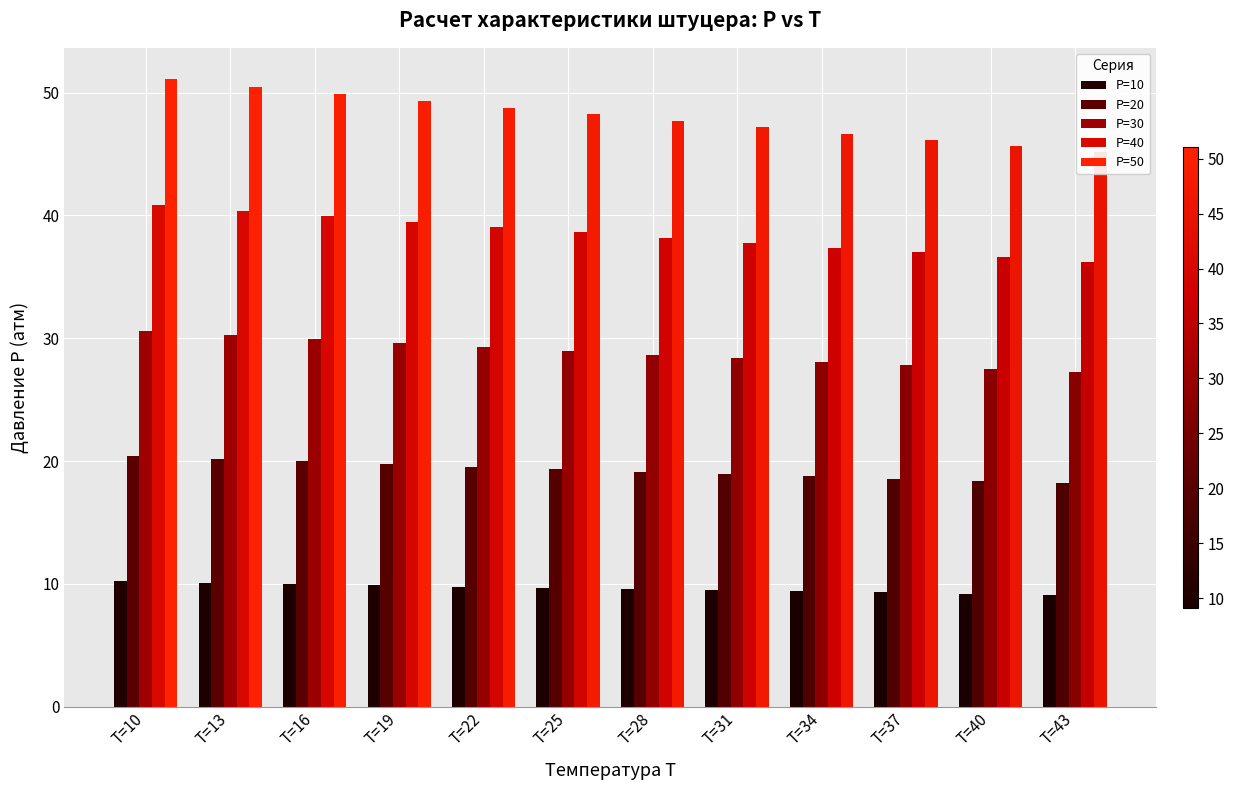

Which has a higher value, T=16 or T=28?

T=16